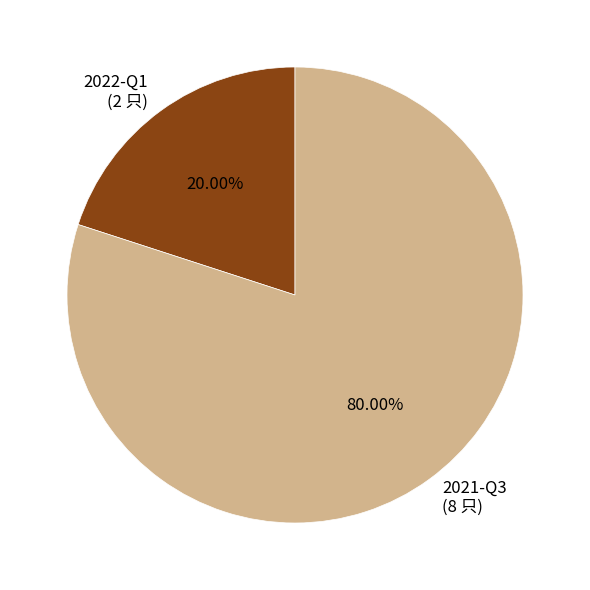

Is there any slice that represents more than half of the pie?

Yes